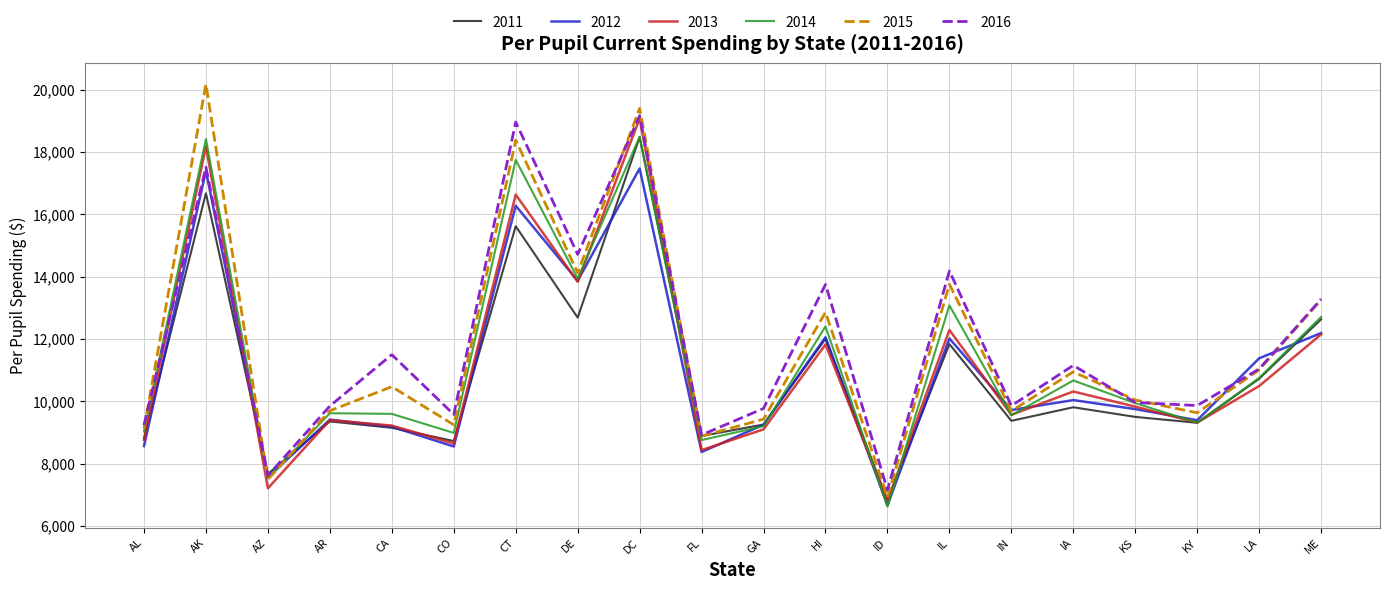

Read the 2014 value at AR.

9616